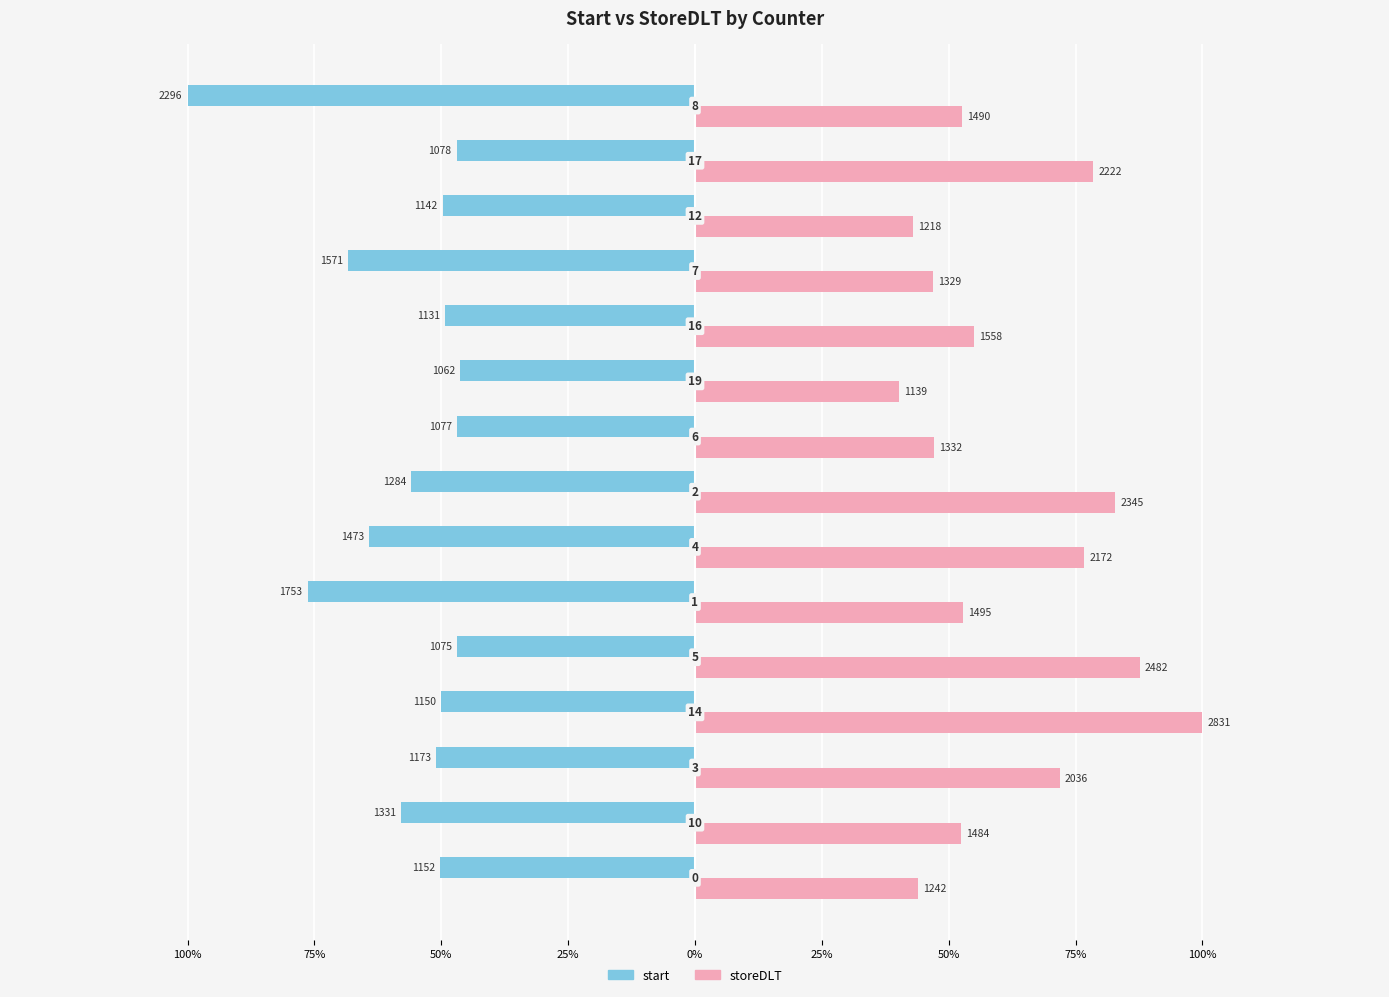

What are all the series names shown in the legend?

start, storeDLT